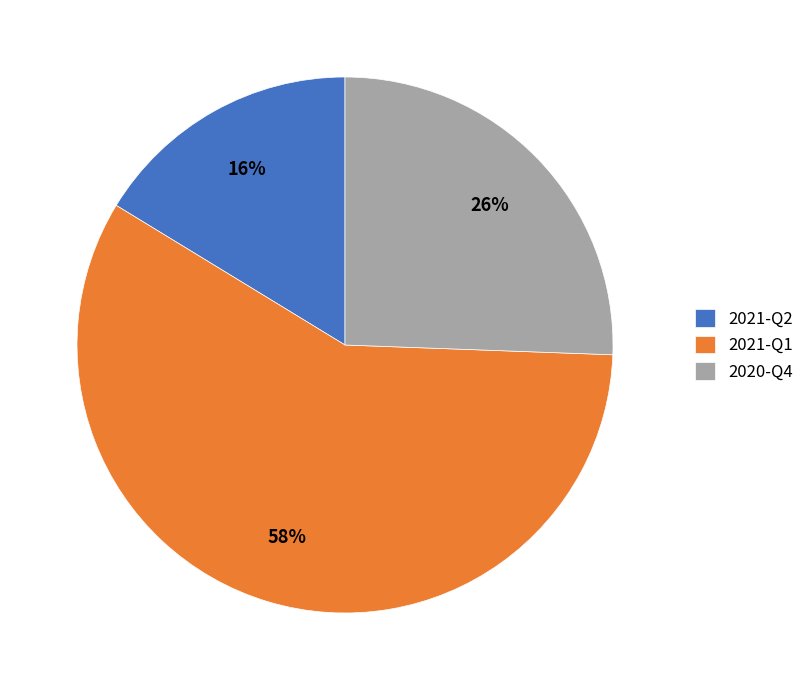

How many segments does this pie chart have?

3